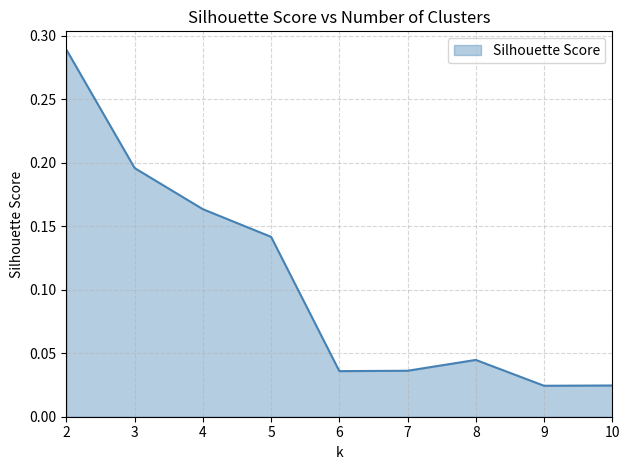

The value at 3 is 0.3. True or false?

False